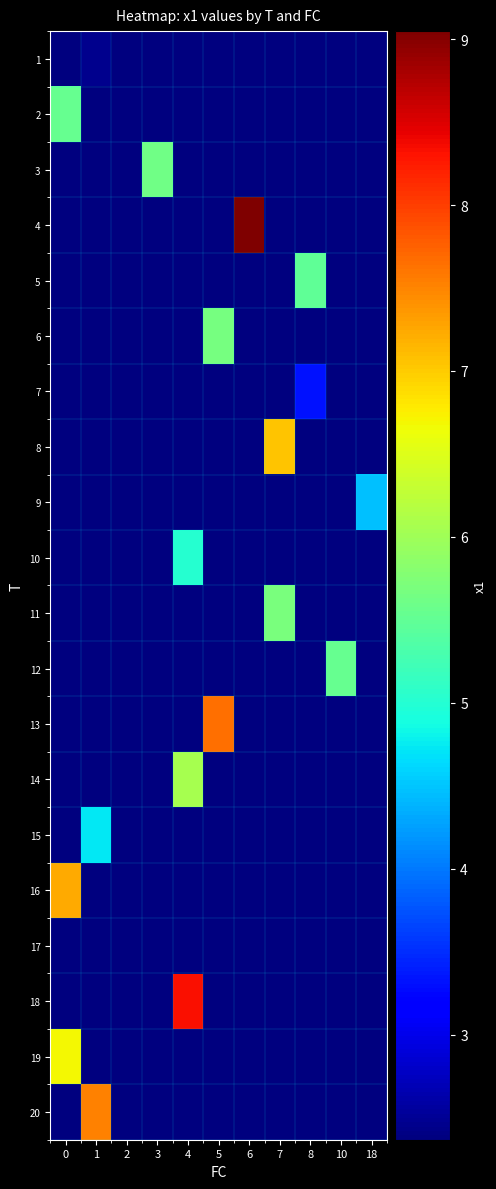

Between 8 and 18, which is larger?

8